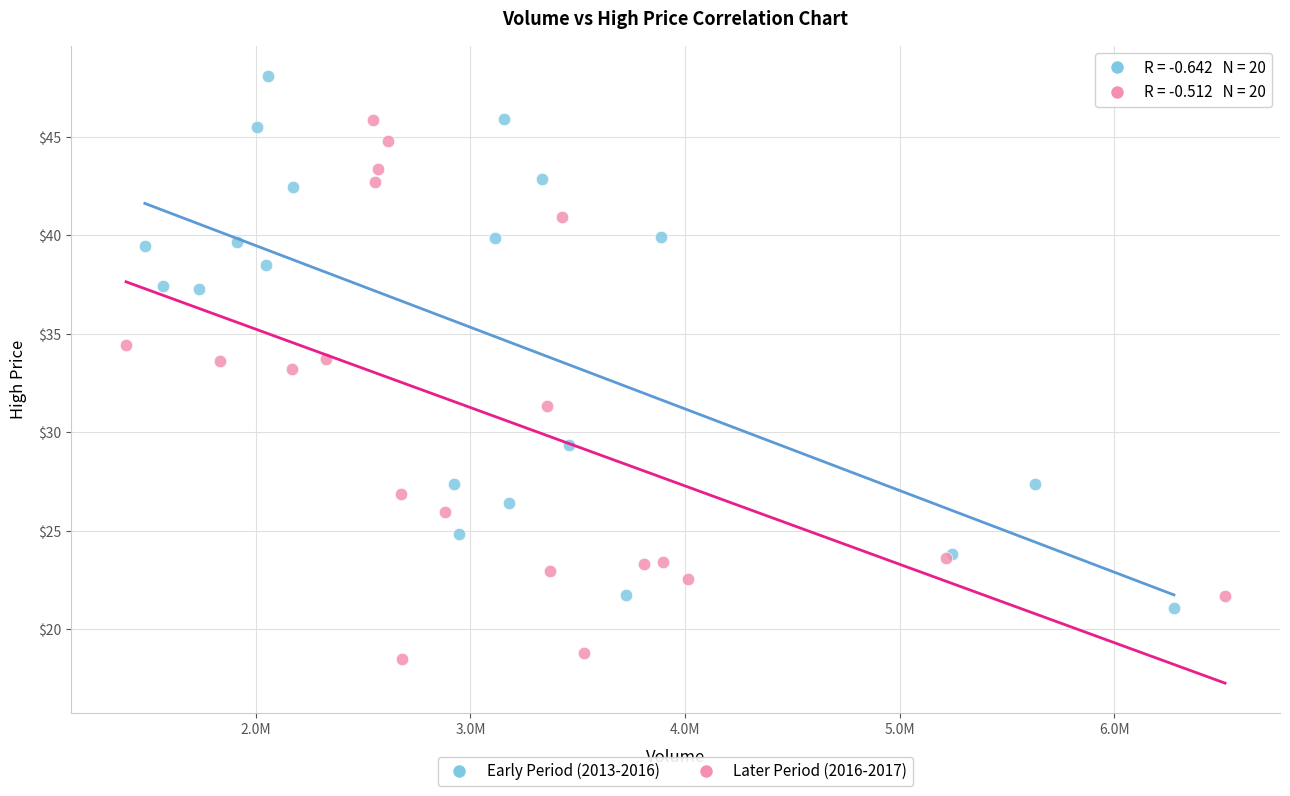

Which series reaches the maximum Y coordinate?

Early Period (2013-2016)